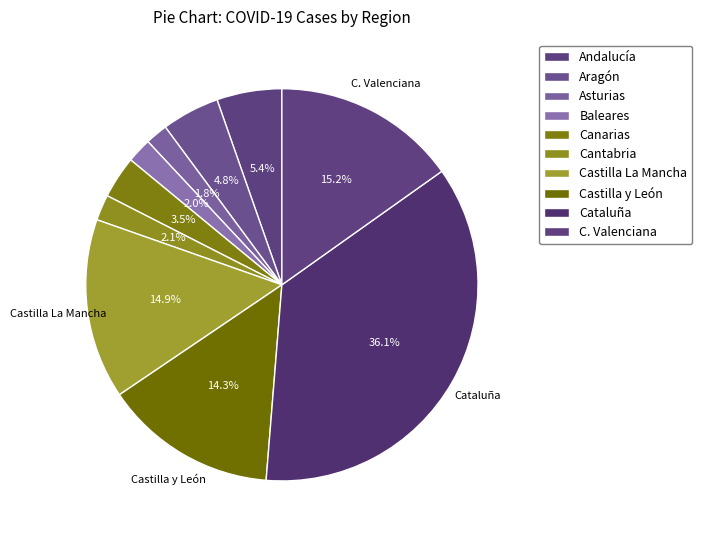

Does any single category account for the majority?

No